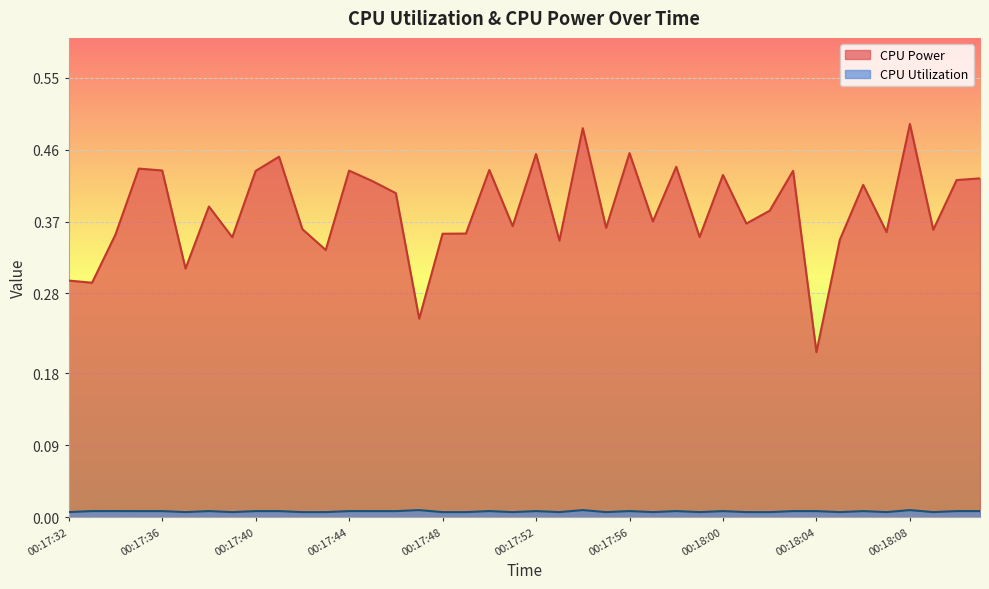

What is the label of the 39th point from the right?

00:17:33